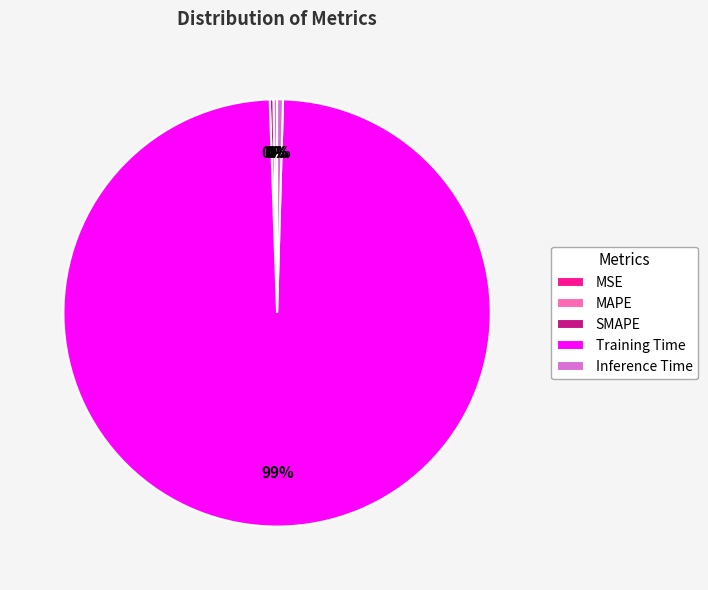

Does any single category account for the majority?

Yes